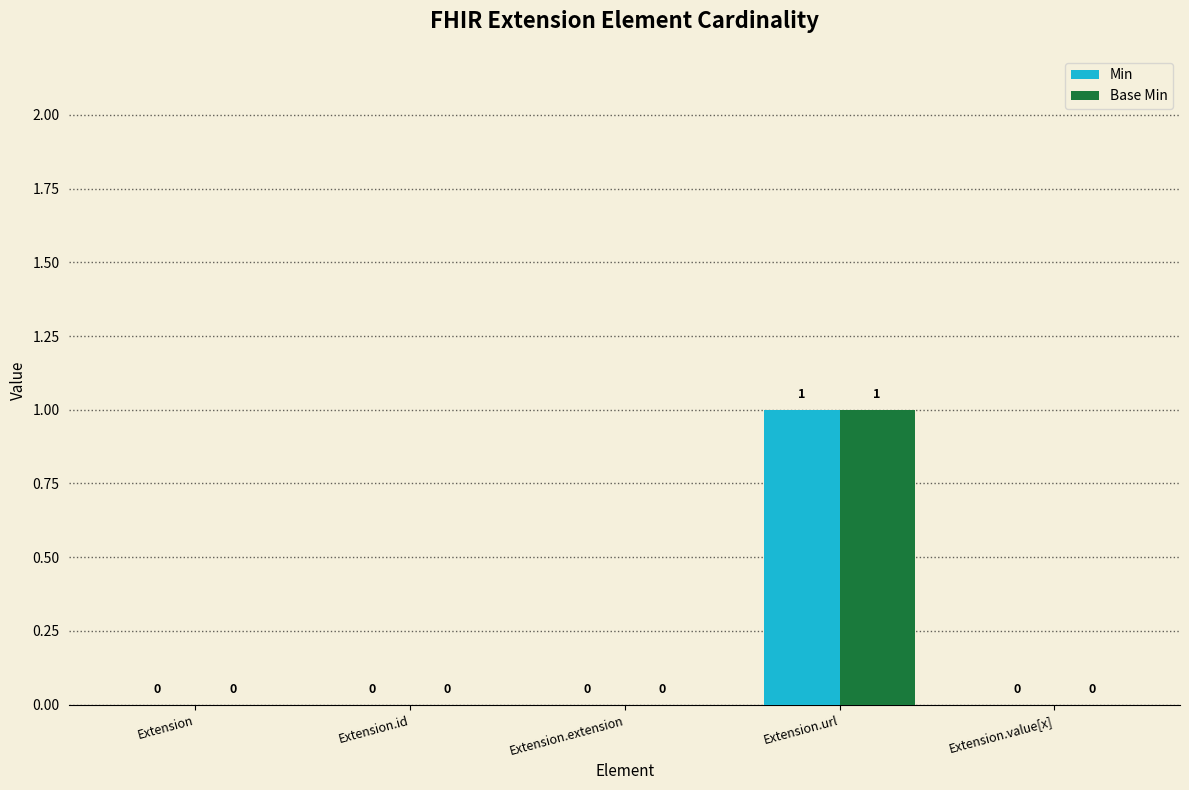

At which category does the chart reach its peak across all series?

Extension.url